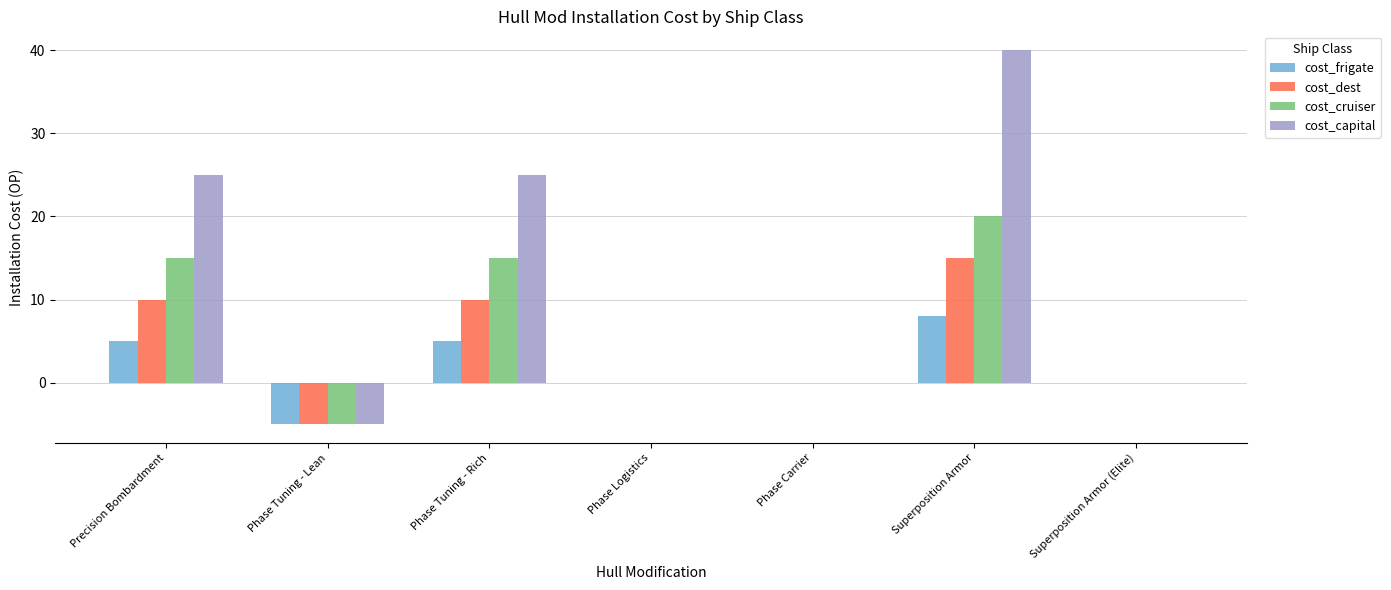

What is the highest value of the cost_dest series?

15